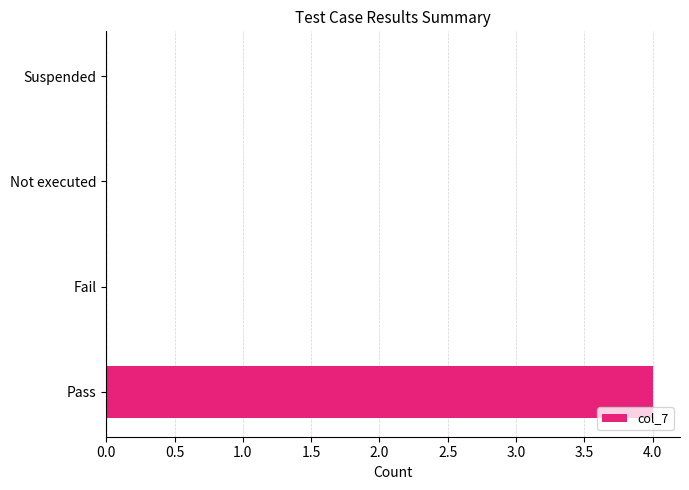

What is the sum of all values?

4